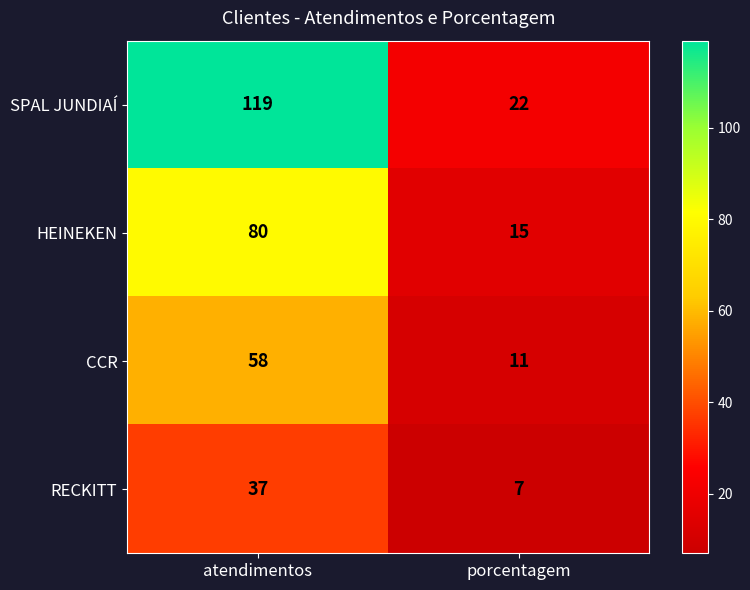

At atendimentos, list the series in order from largest to smallest.

SPAL JUNDIAÍ, HEINEKEN, CCR, RECKITT